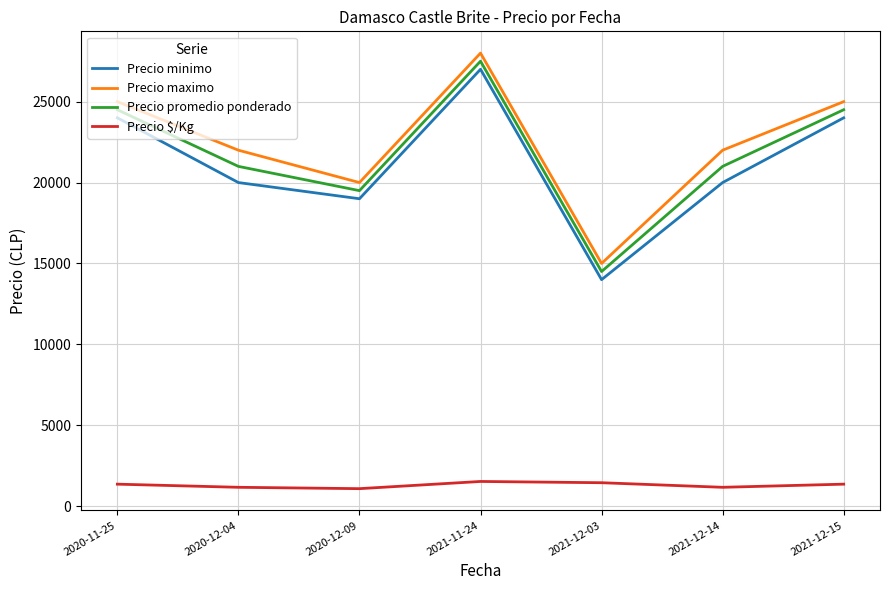

What are all the series names shown in the legend?

Precio minimo, Precio maximo, Precio promedio ponderado, Precio $/Kg